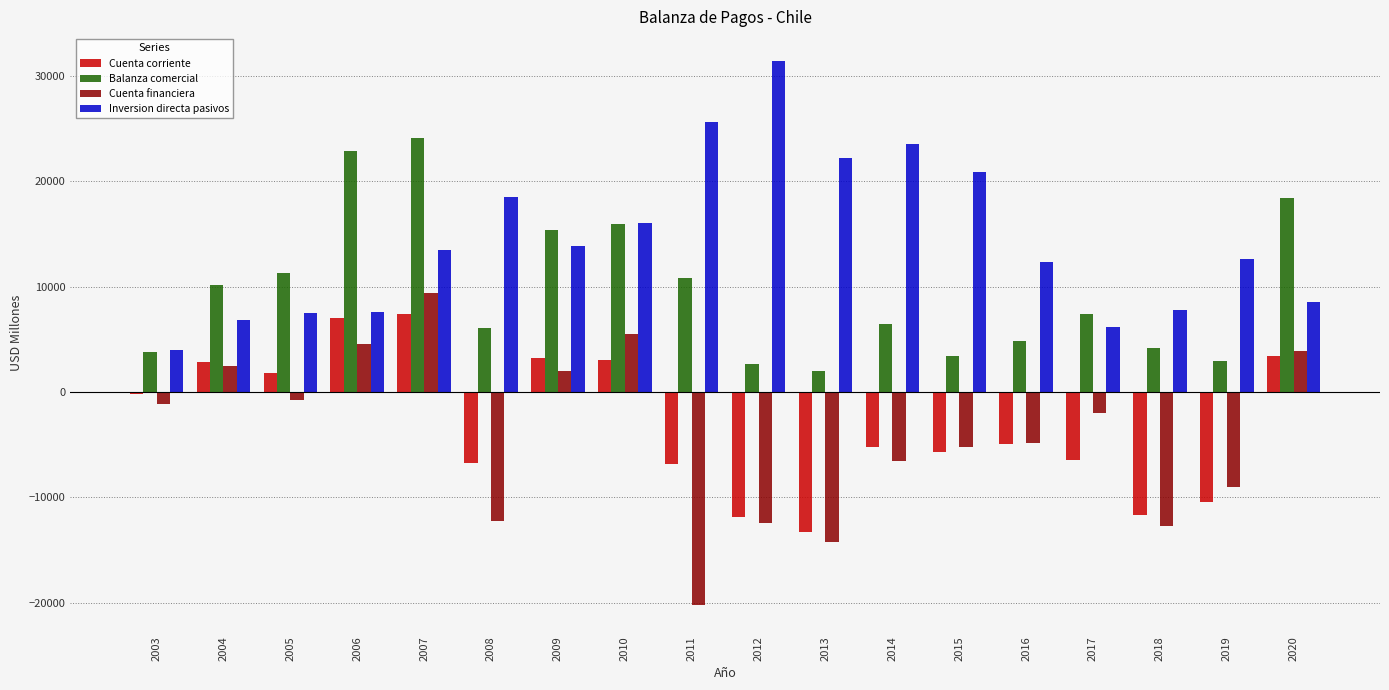

What is the value of the Cuenta corriente bar at the 10th from the left?

-11838.2